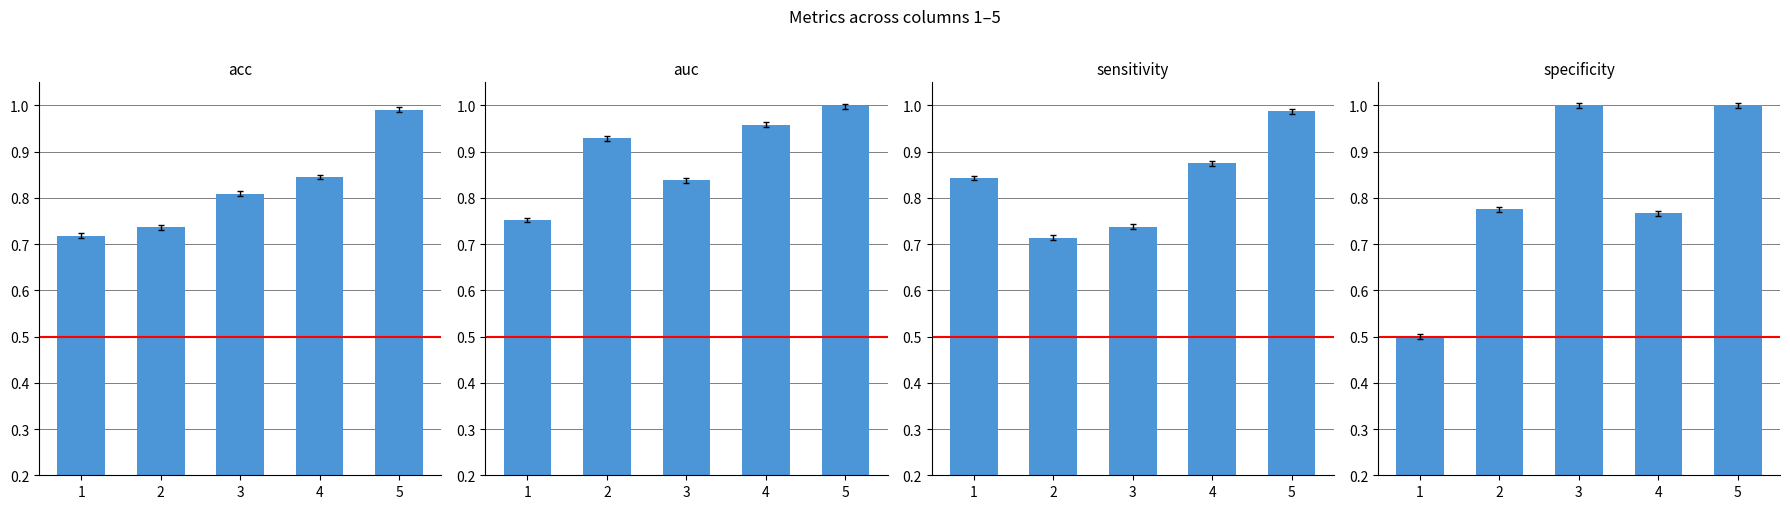

How many categories are shown in the chart?

5